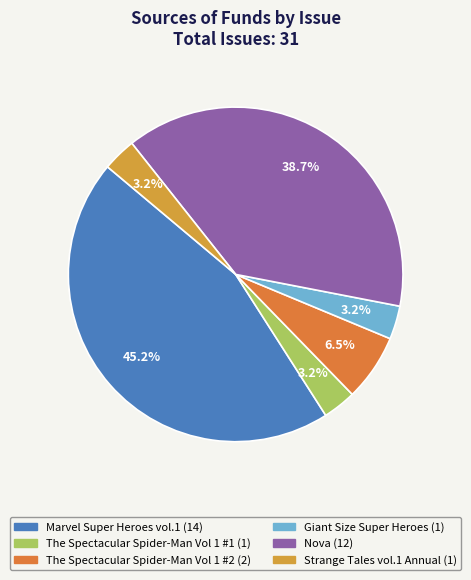

Rank the categories by value from lowest to highest.

The Spectacular Spider-Man Vol 1 #1, Giant Size Super Heroes, Strange Tales vol.1 Annual, The Spectacular Spider-Man Vol 1 #2, Nova, Marvel Super Heroes vol.1